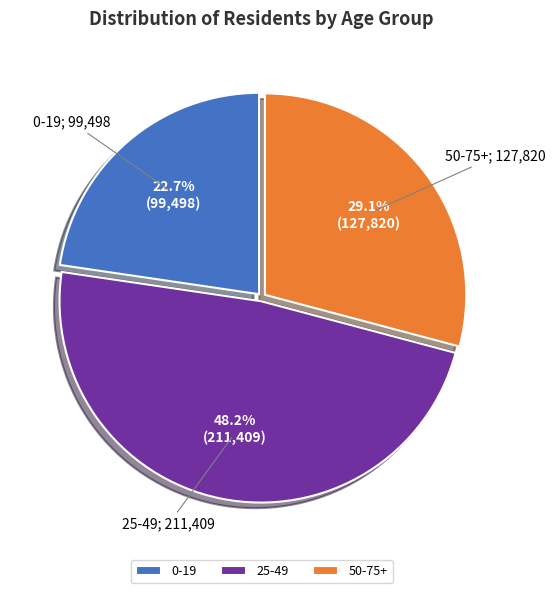

Is there a majority slice in this chart?

No